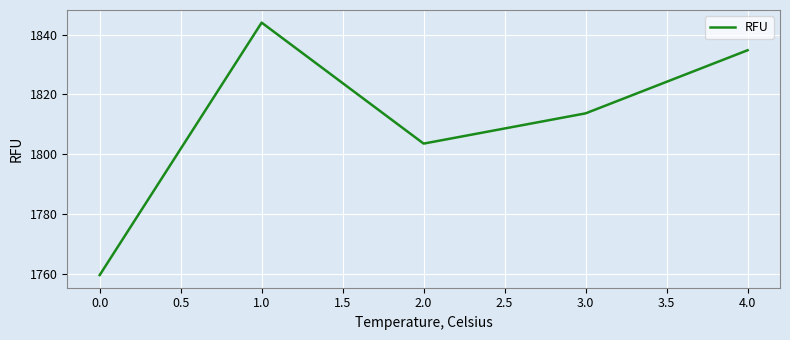

List the labels in order of value, smallest first.

0.0, 2.0, 3.0, 4.0, 1.0